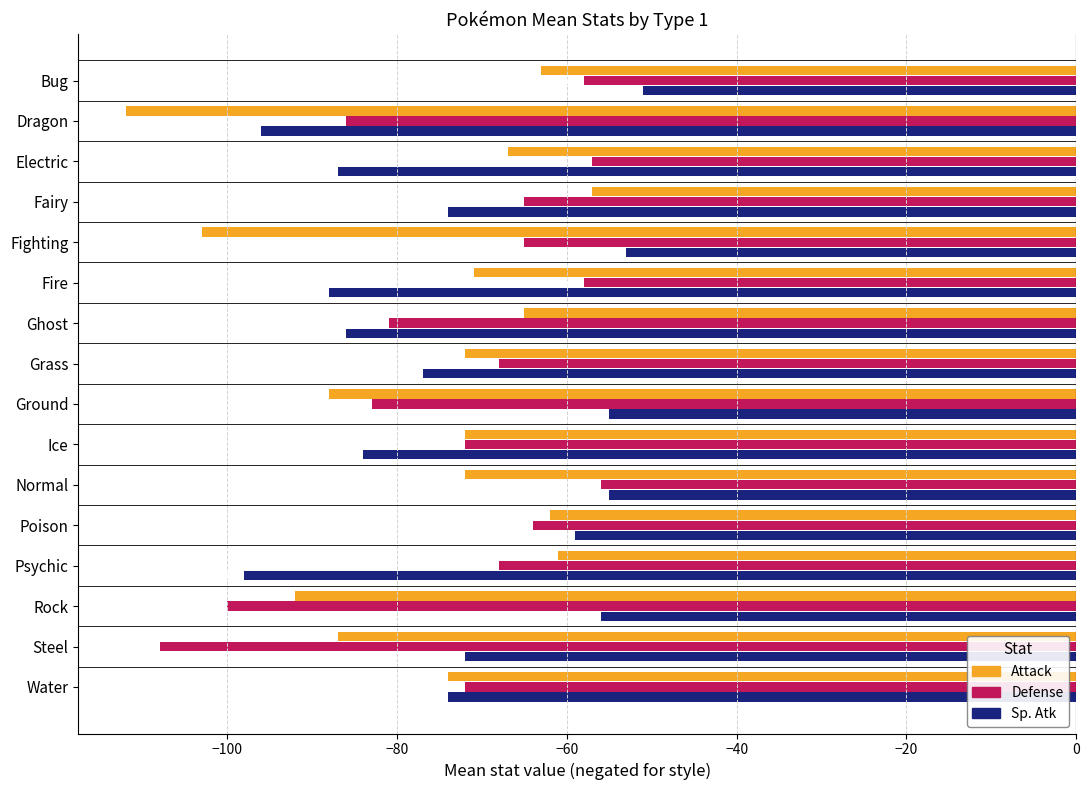

What is the difference between the second highest and second lowest values in the Defense series?

43